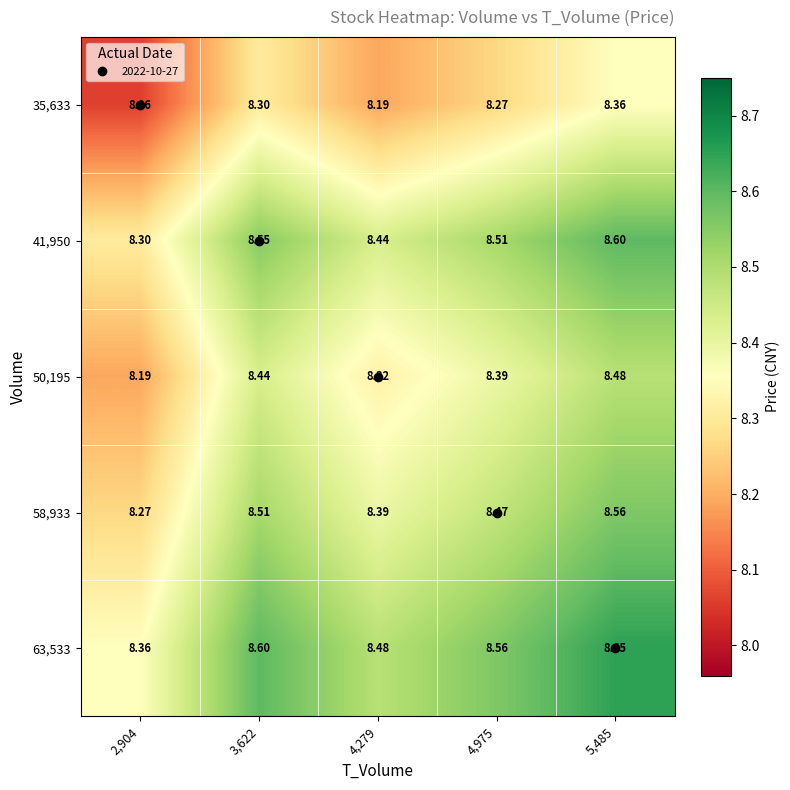

Is the value of 50,195 at 2,904 greater than the value of 58,933 at 5,485?

No